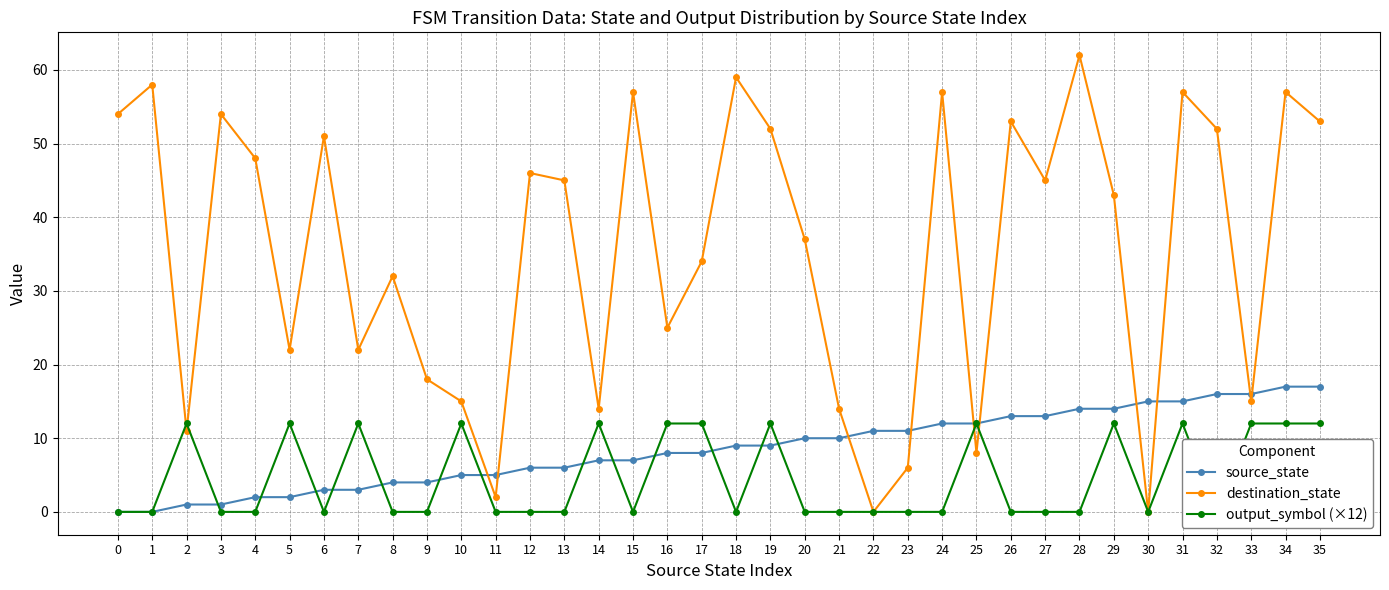

What is the maximum value shown in the chart?

62